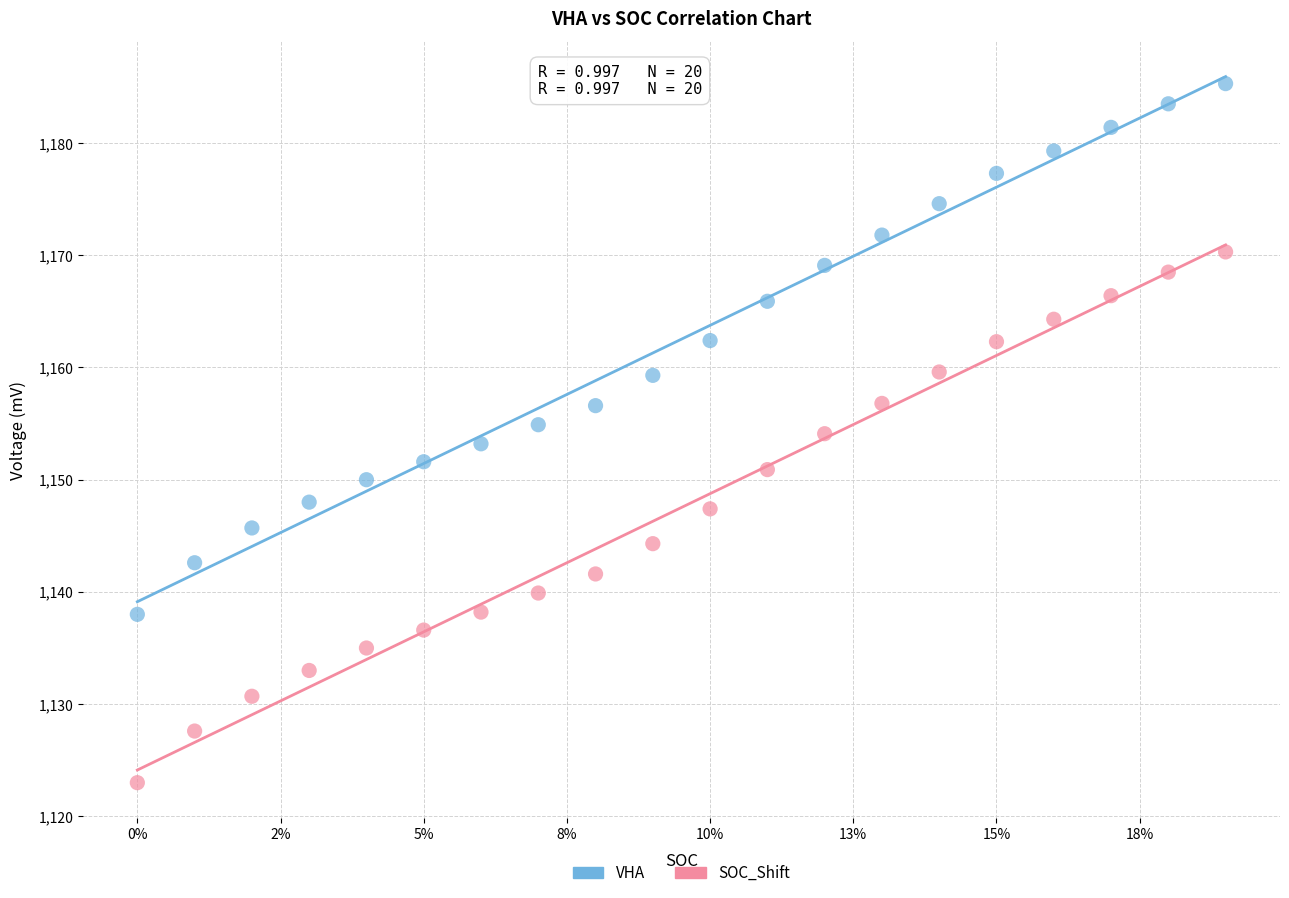

Which series reaches the minimum Y coordinate?

SOC_Shift